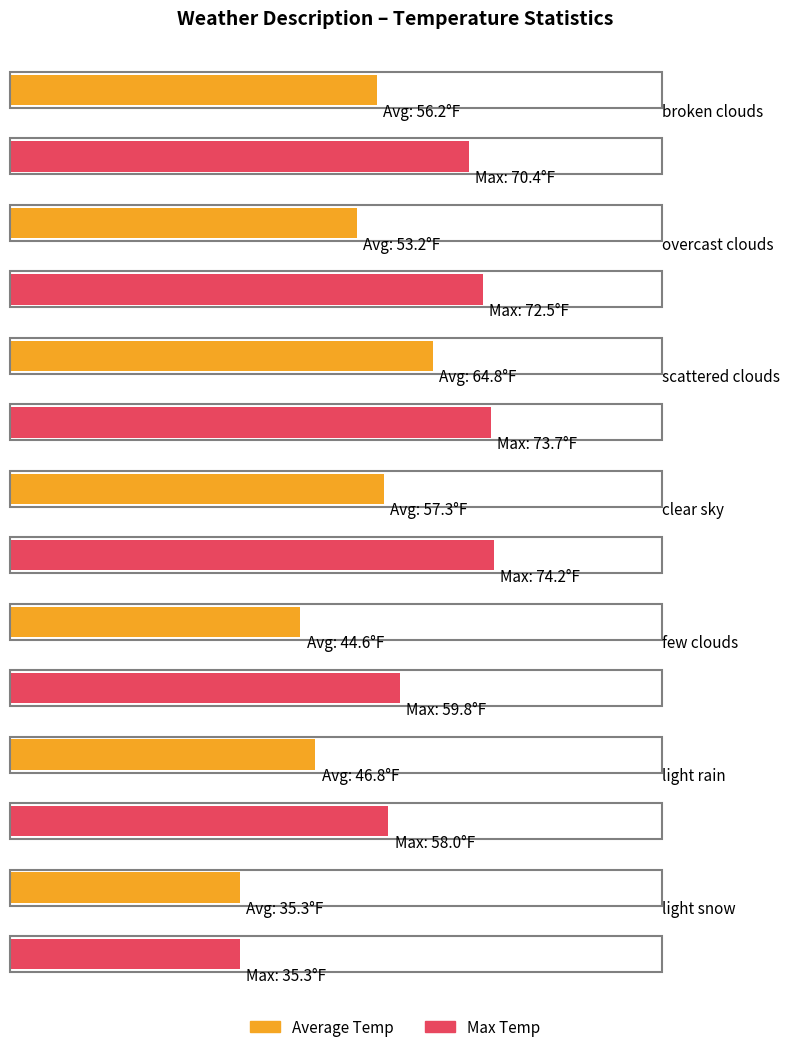

What are all the series names shown in the legend?

Average Temp, Max Temp